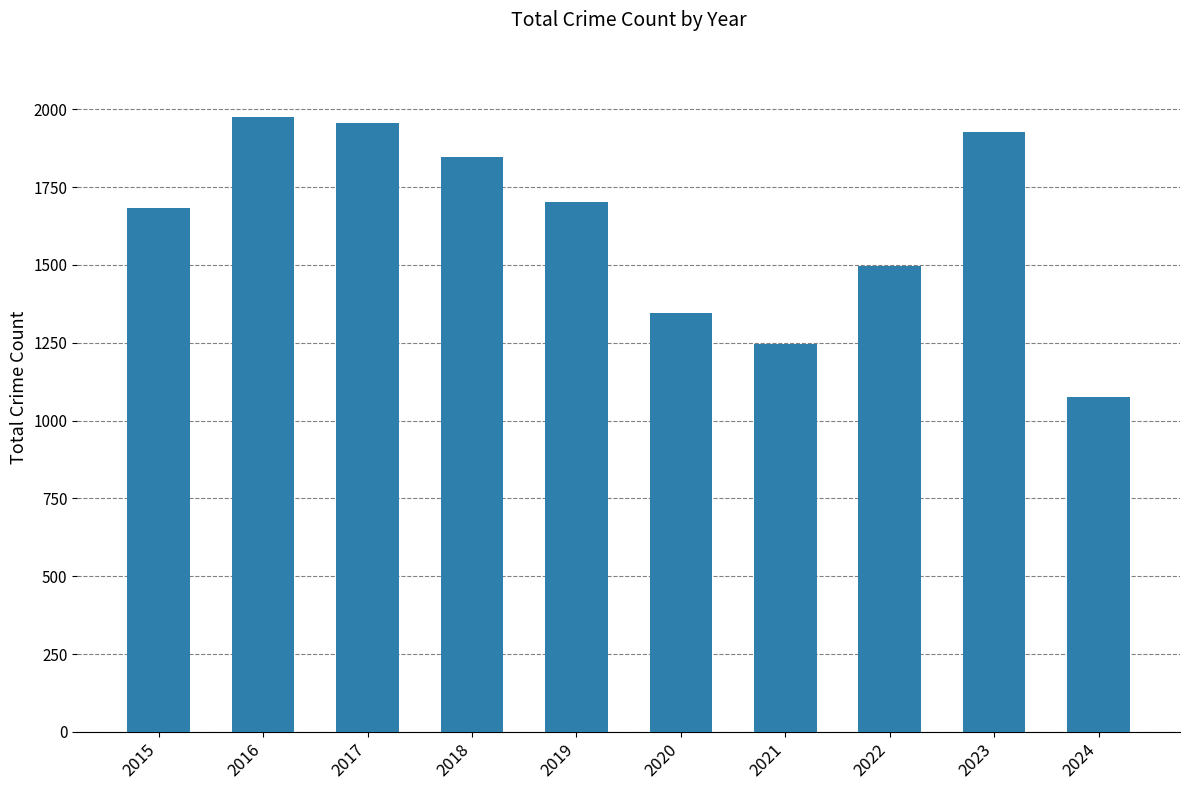

How many distinct data groups are displayed?

1